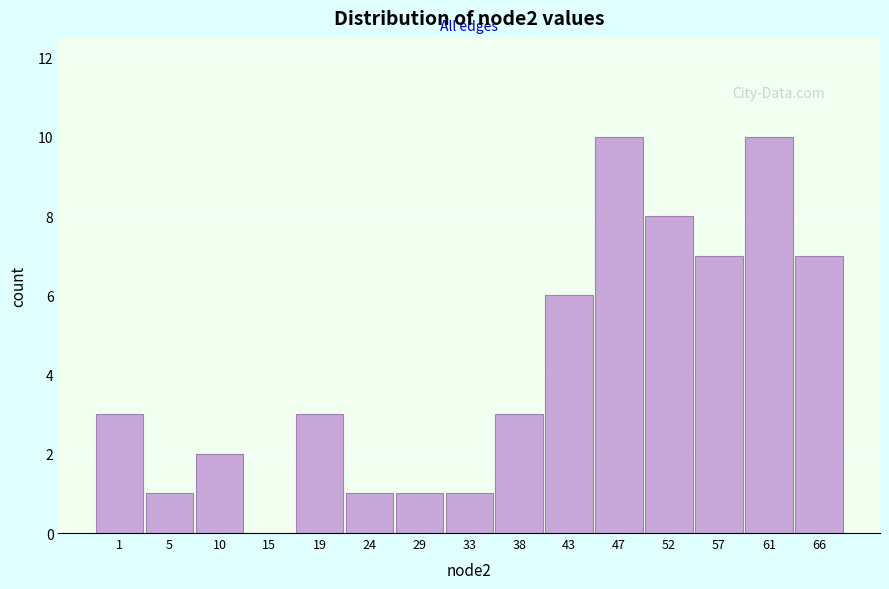

Reading left to right, transcribe all the data shown in this chart.

1=3	5=1	10=2	15=0	19=3	24=1	29=1	33=1	38=3	43=6	47=10	52=8	57=7	61=10	66=7